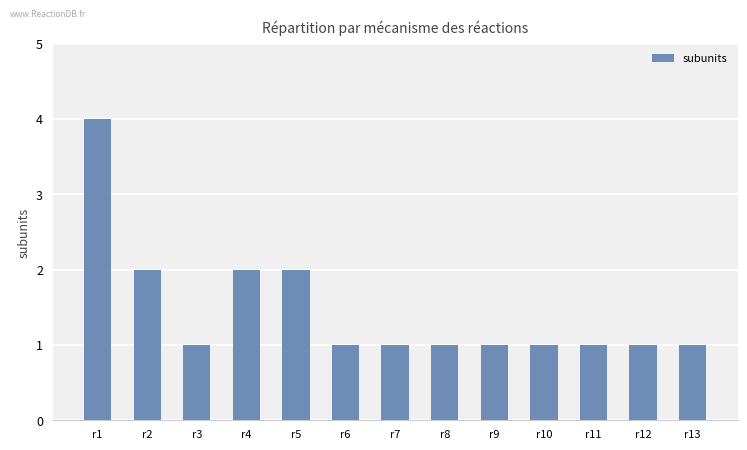

Which label corresponds to the largest value in the chart?

r1